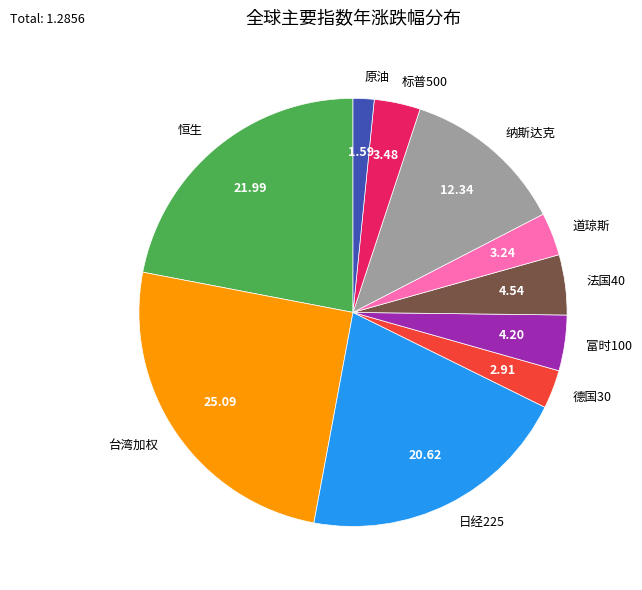

Between 标普500 and 原油, which is larger?

标普500